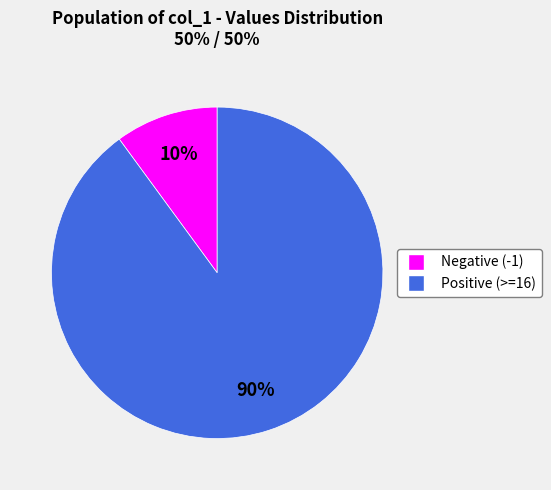

Is there any slice that represents more than half of the pie?

Yes